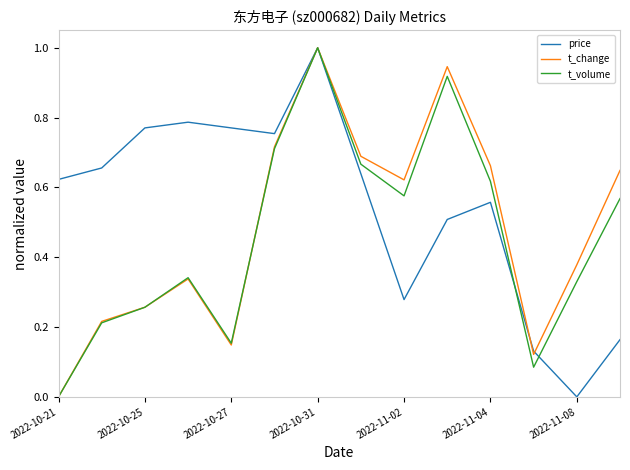

What is the maximum value shown in the chart?

1.0